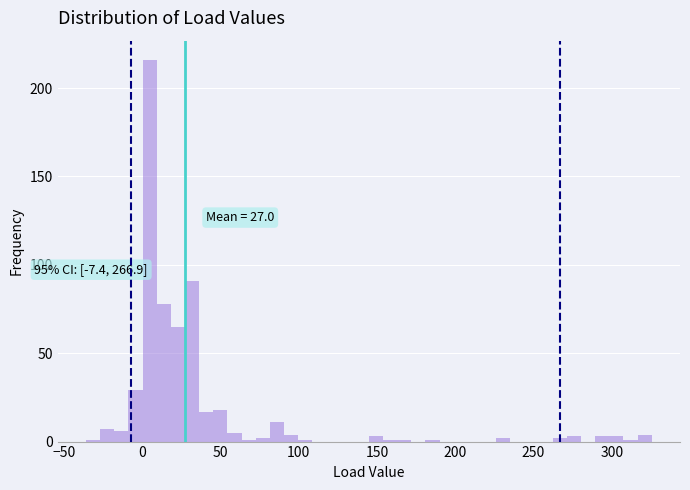

Around what value on the x-axis is the tallest bar? Give the approximate position of its centre, as read against the axis.

5